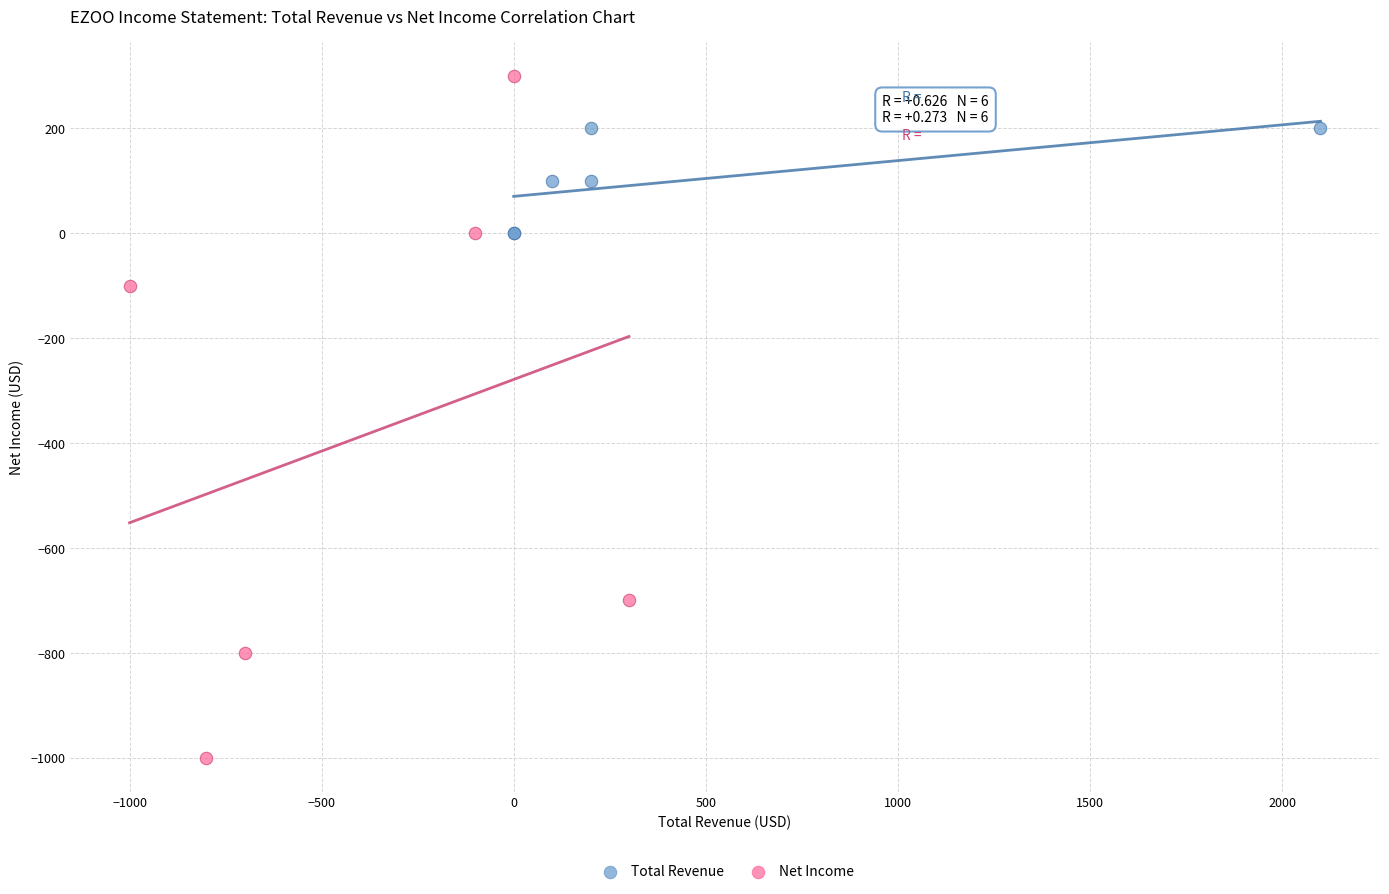

Which series reaches the minimum Y coordinate?

Net Income